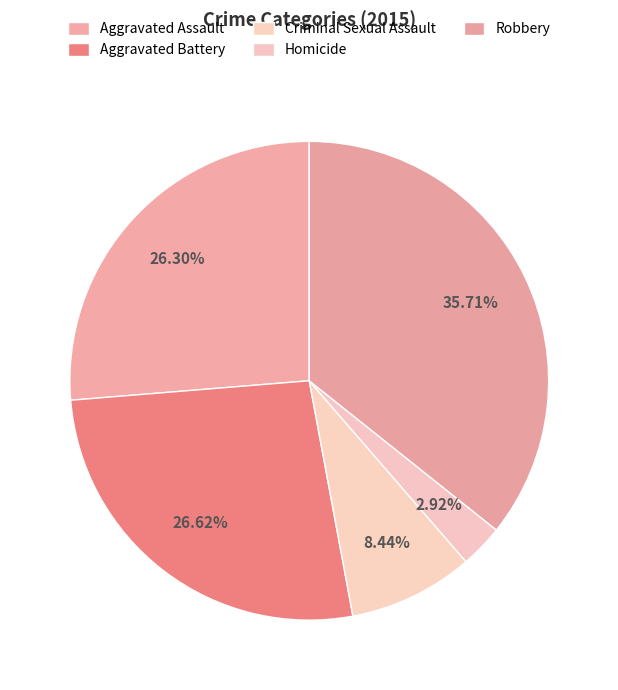

What portion of the pie excludes Homicide?

97.1%